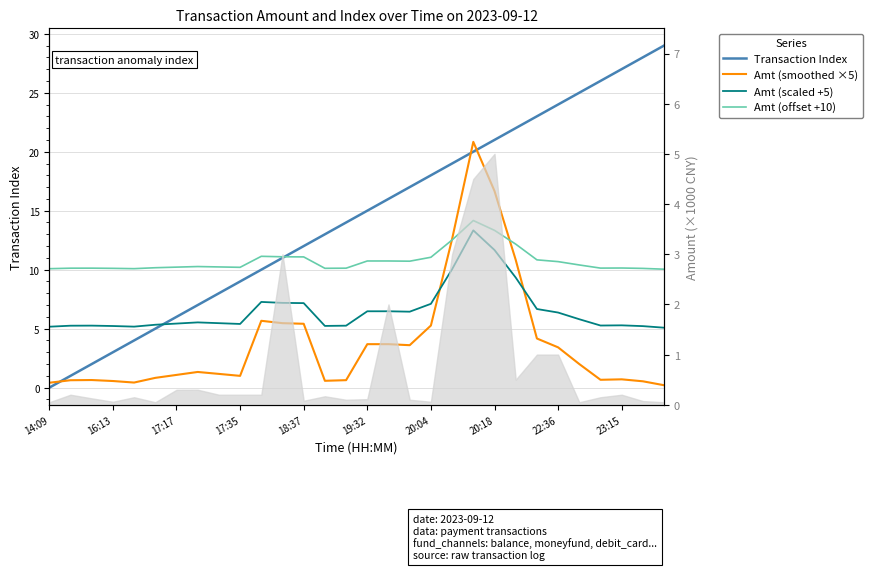

At how many categories does at least one series exceed 6?

30